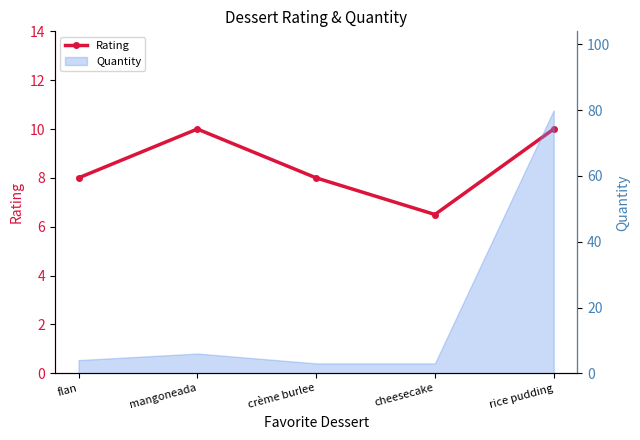

How many lines are shown in the chart?

1